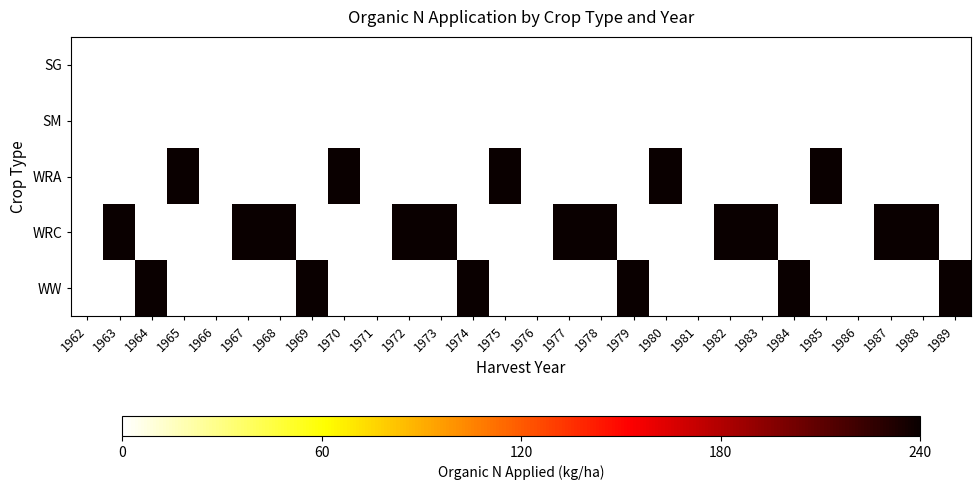

Which category has the lowest value in the WRA series?

1962